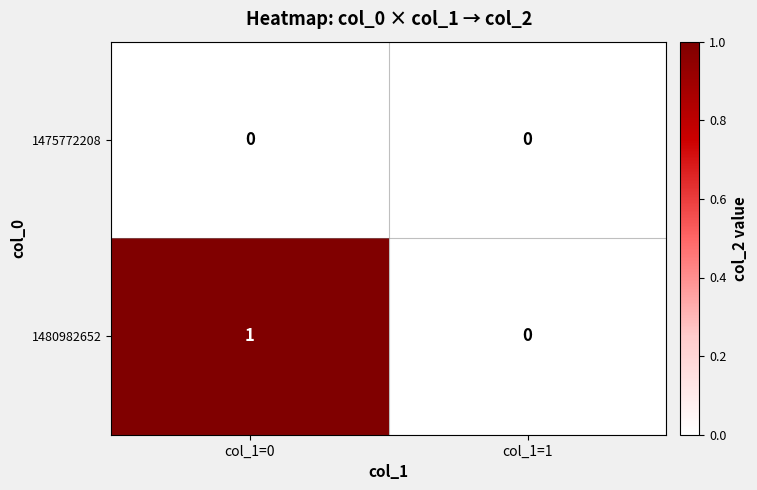

Where is 1480982652 nearest to the value 0?

col_1=1